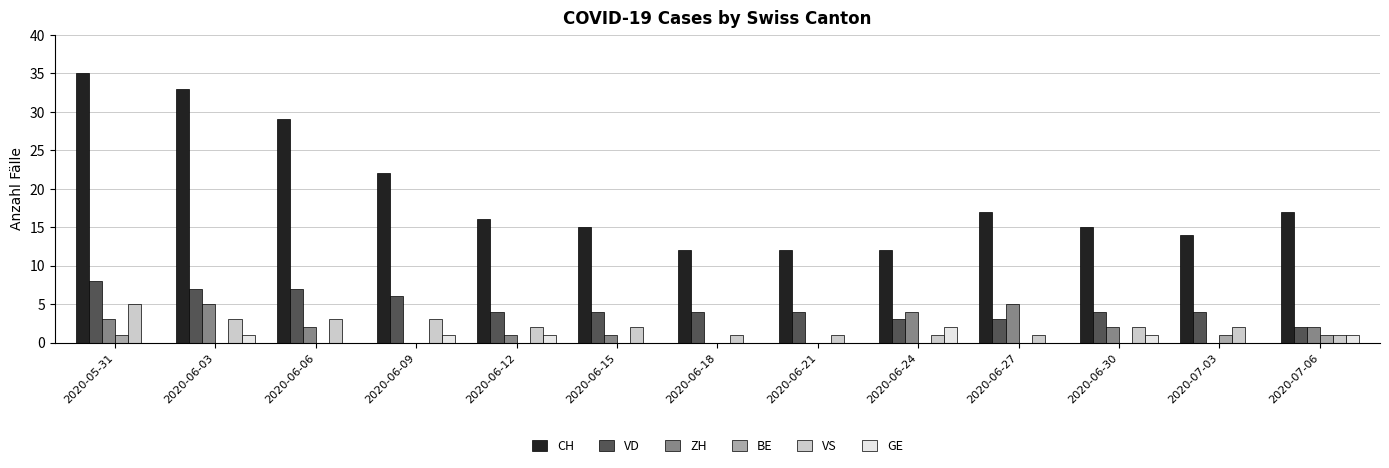

The value of CH at 2020-06-18 is 12. True or false?

True